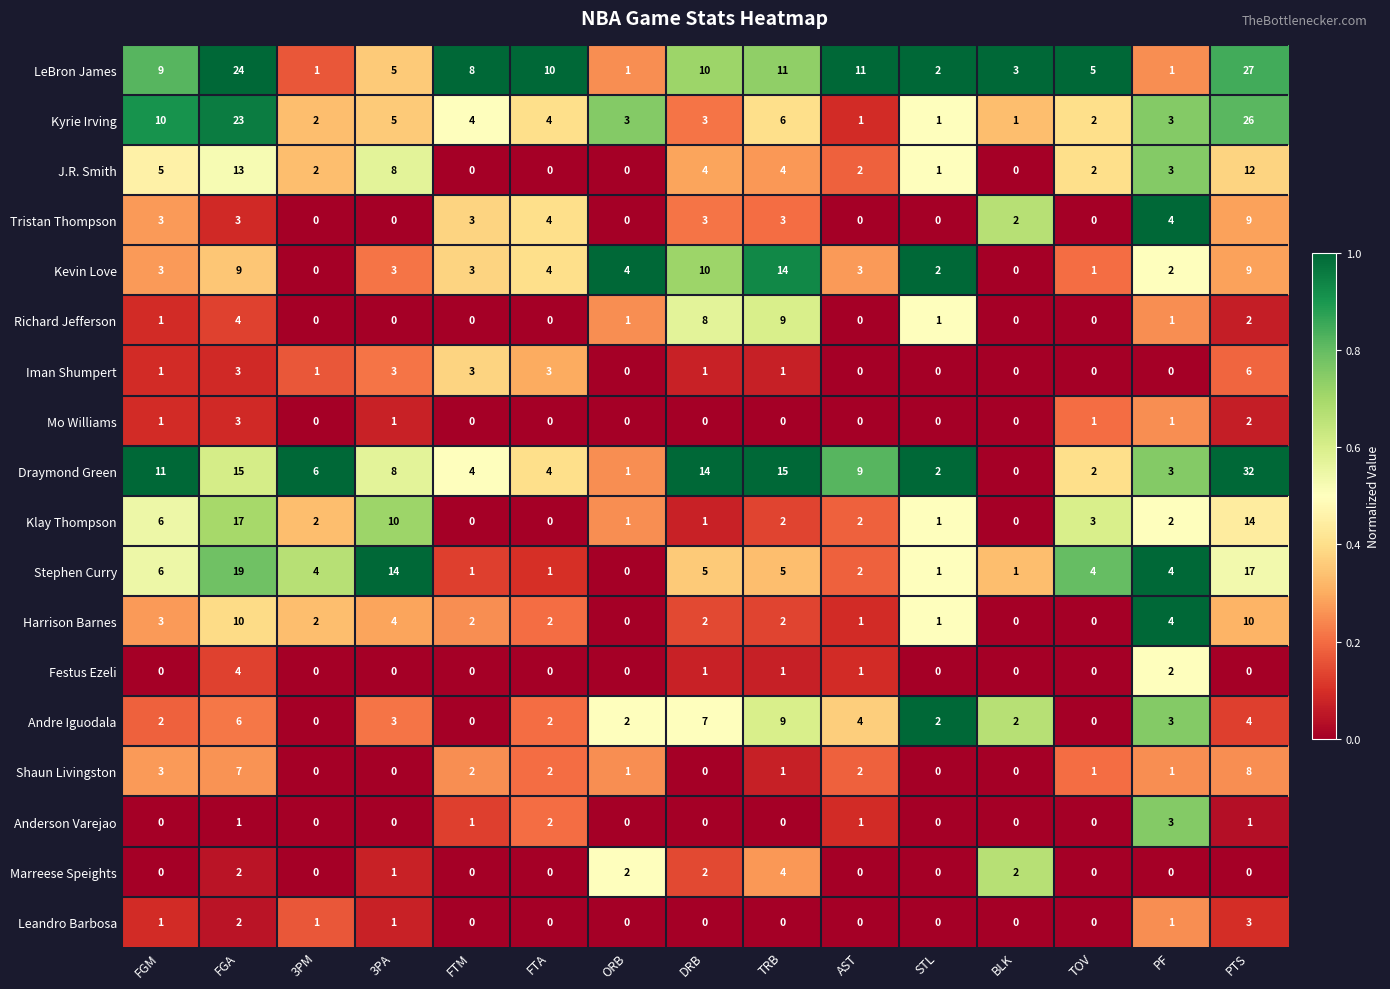

What is the difference between the second highest and minimum values in the LeBron James series?

23